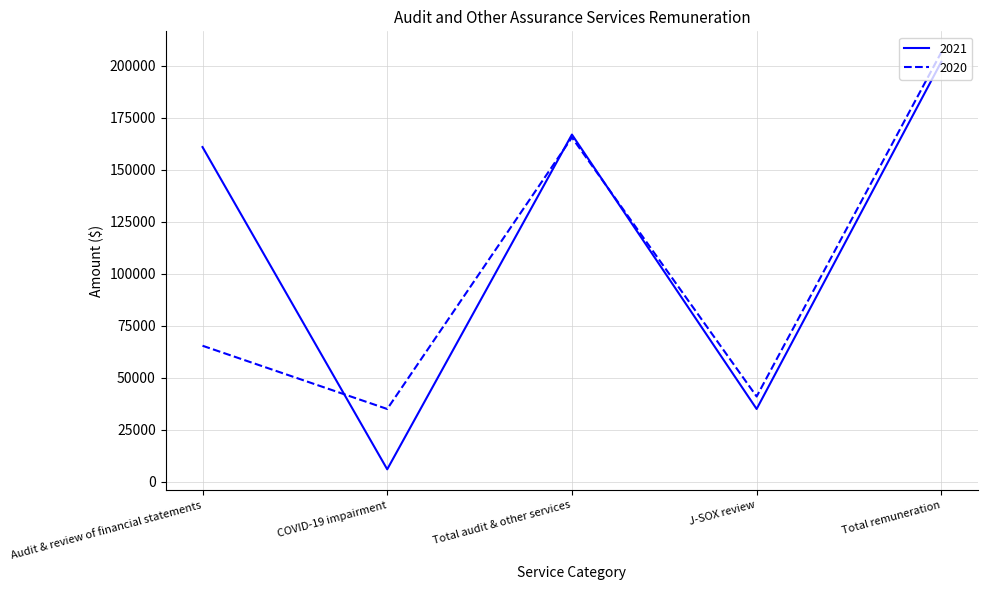

What is the difference between the 2021 values at J-SOX review and Total audit & other services?

131900